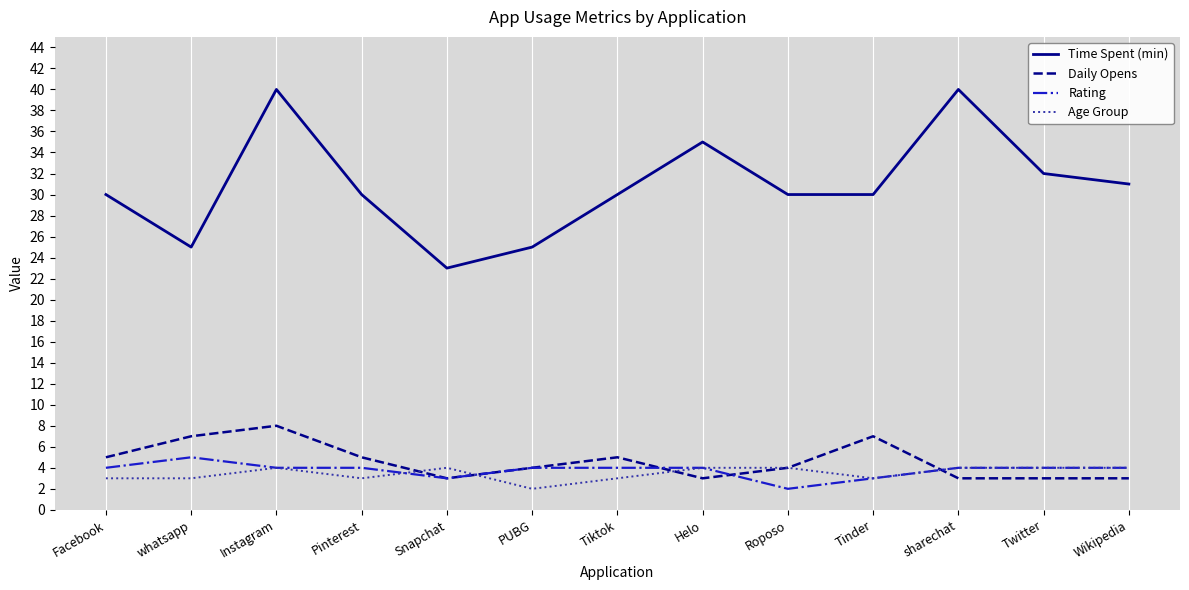

What are all the series names shown in the legend?

Time Spent (min), Daily Opens, Rating, Age Group